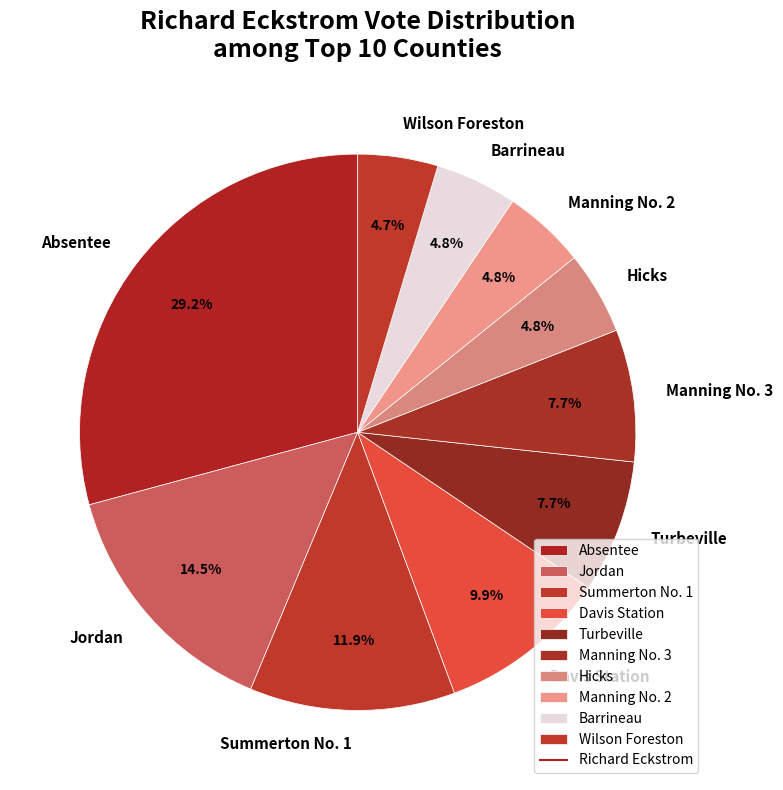

What percentage is NOT represented by Davis Station?

90.1%